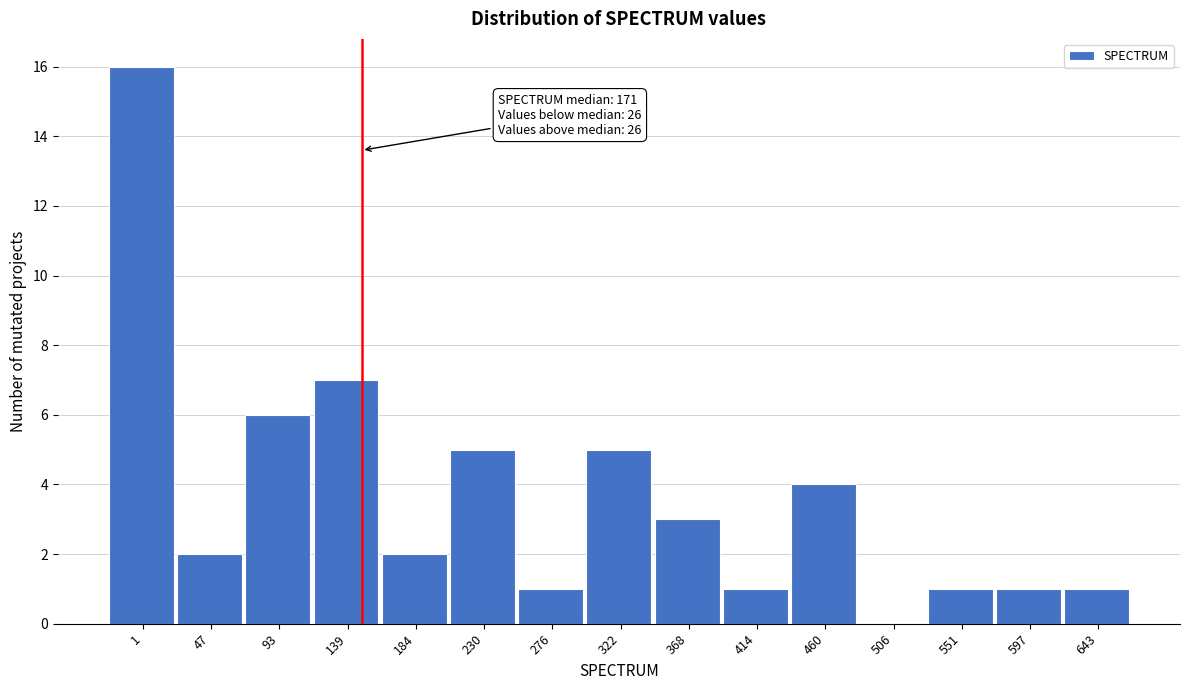

Reading right to left, transcribe all the data shown in this chart.

643=1	597=1	551=1	506=0	460=4	414=1	368=3	322=5	276=1	230=5	184=2	139=7	93=6	47=2	1=16